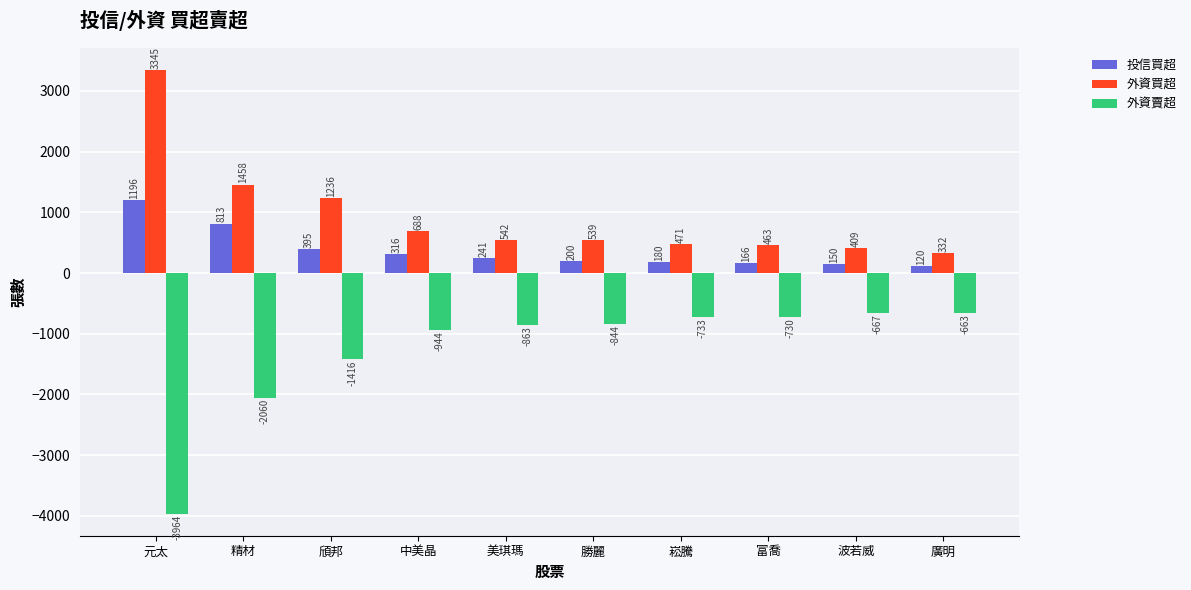

Where does the 外資買超 series first go above 542?

元太